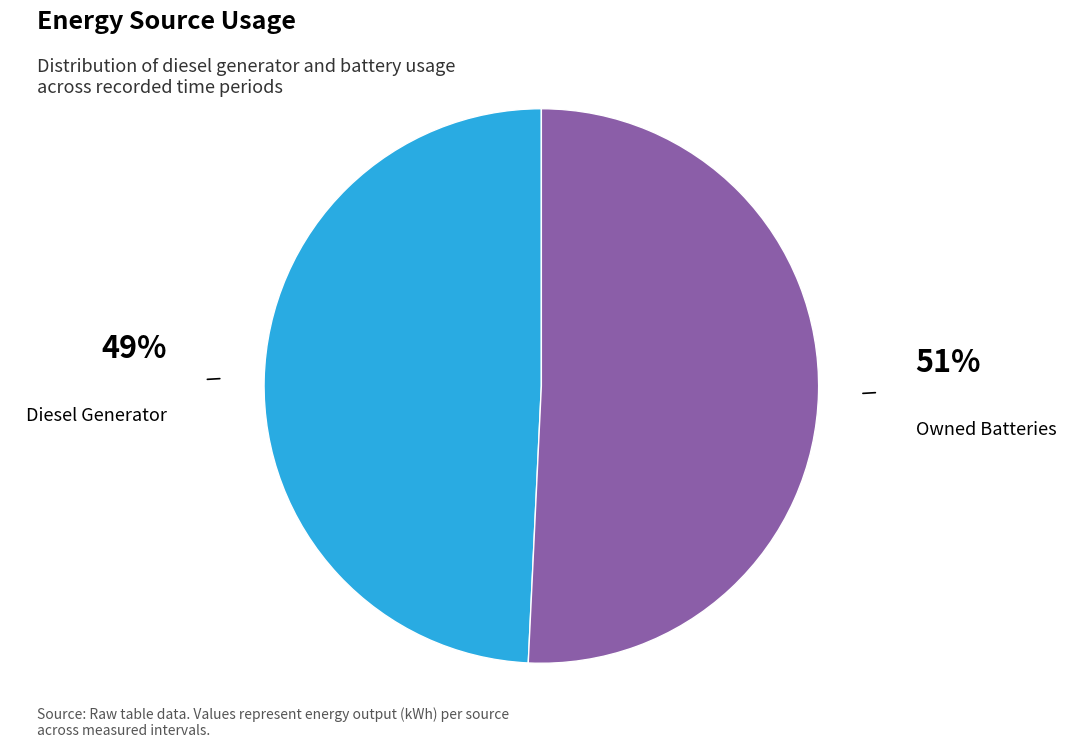

Count the number of slices in the pie.

2